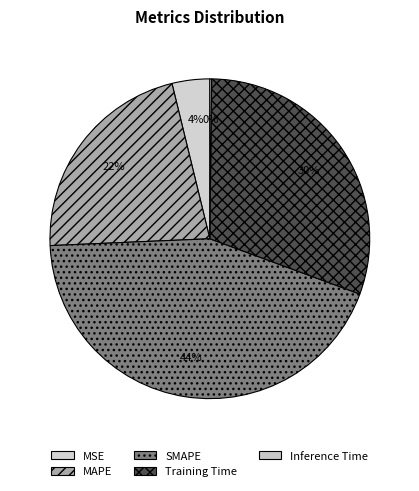

Does any single category account for the majority?

No